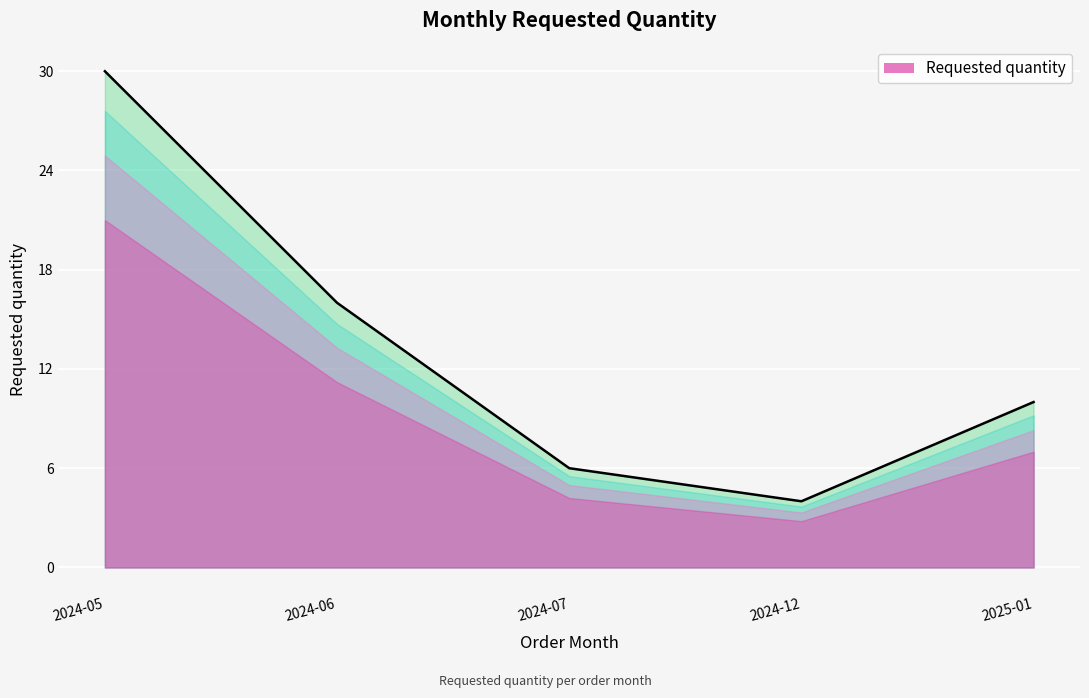

Does the chart display data point markers on the line(s)?

No